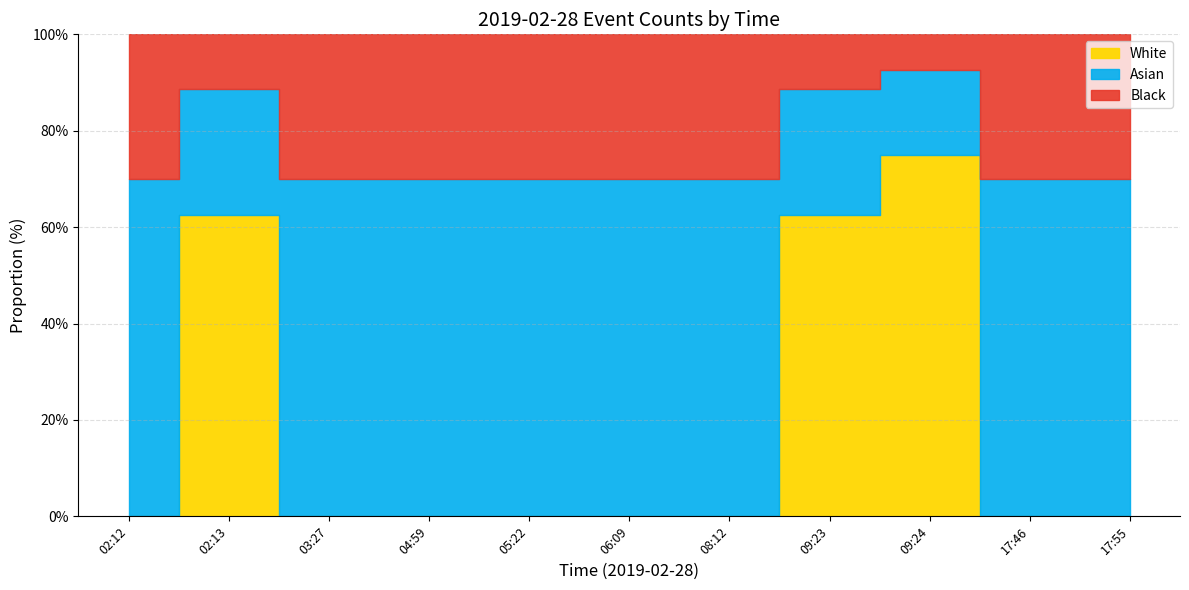

Is it true that the value at 06:09 is 1?

True